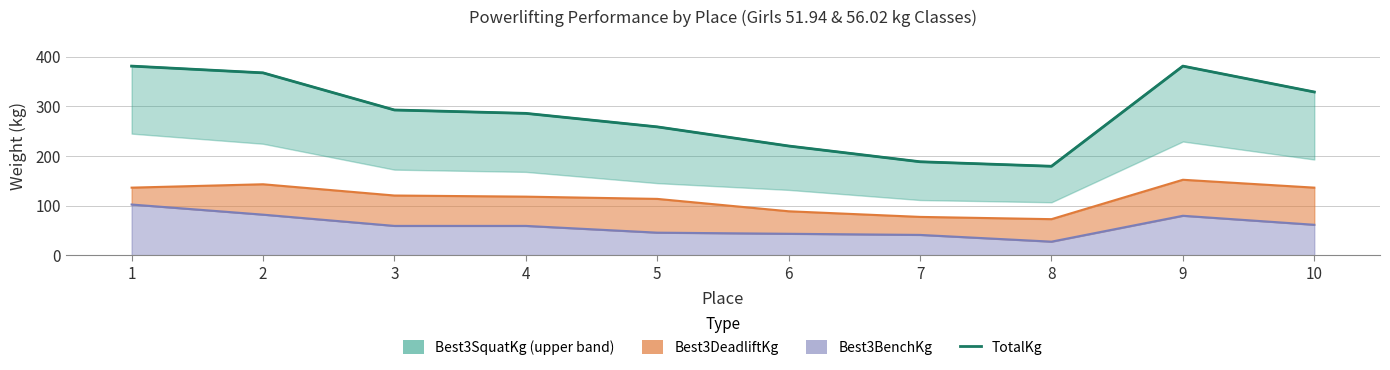

Reading right to left, transcribe all the data shown in this chart.

328.9	381.0	179.2	188.2	220.0	258.6	285.8	292.6	367.4	381.0